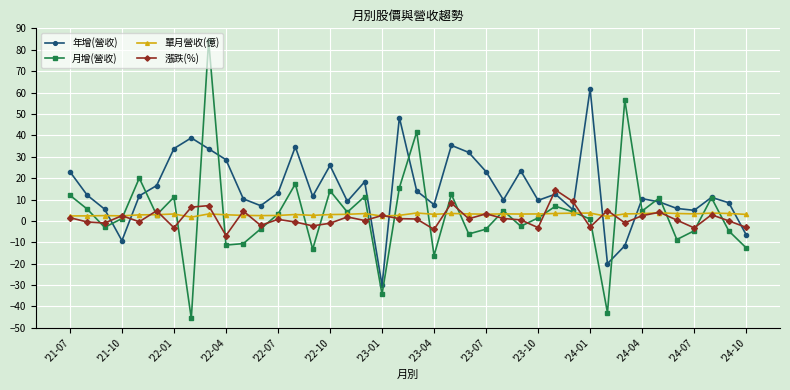

What is the smallest value displayed?

-45.6